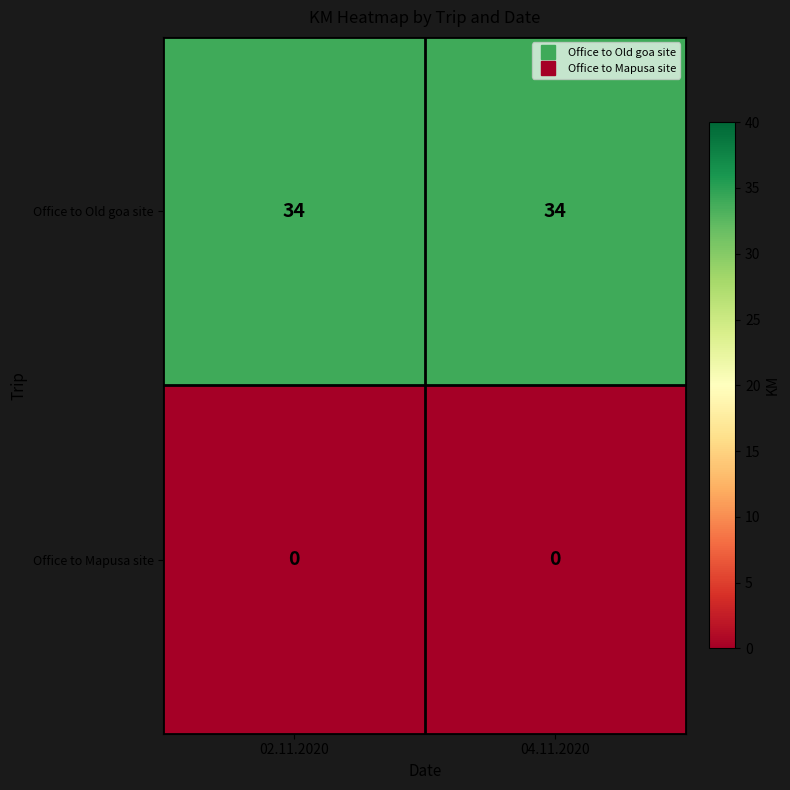

What is the sum of all Office to Old goa site values?

68